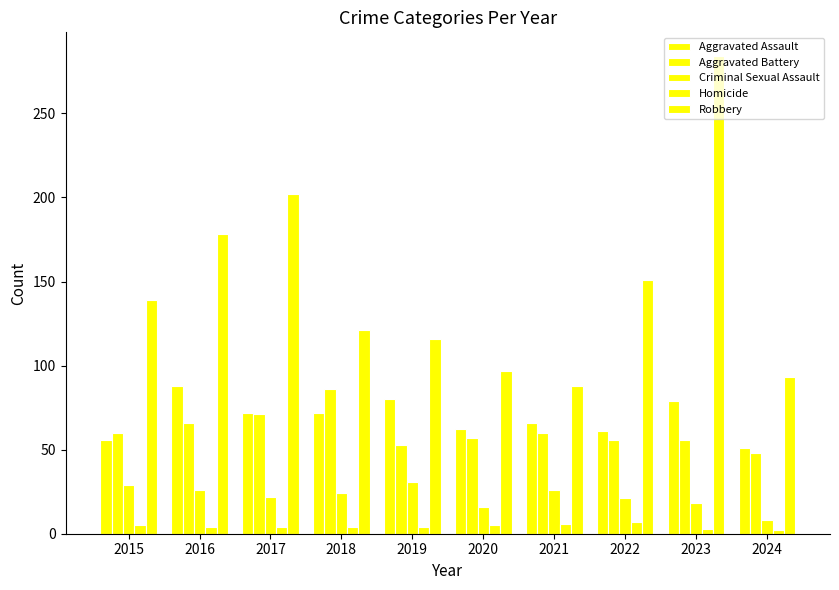

Between 2017 and 2024, which is larger?

2017